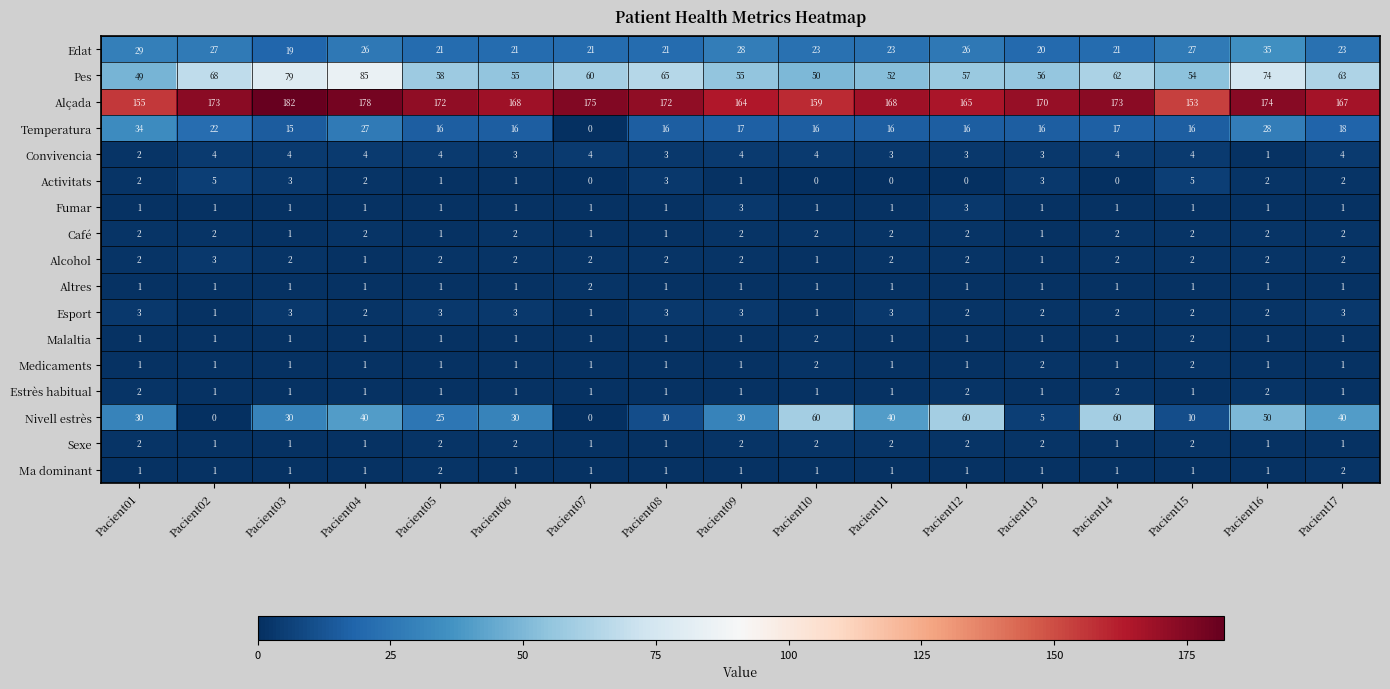

How many series are shown in this chart?

17